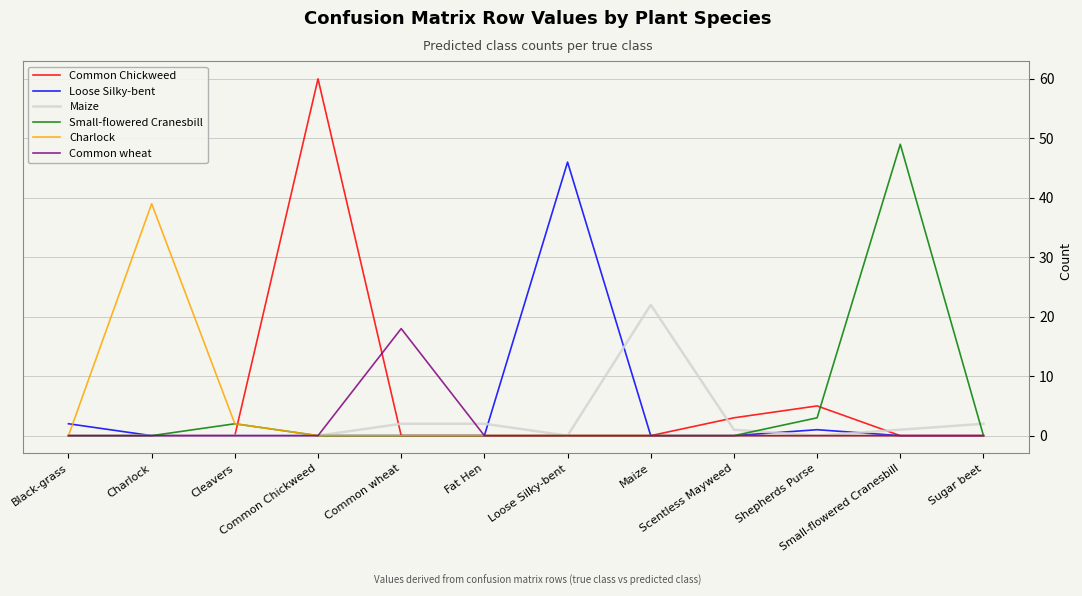

Does the chart have visible grid lines?

Yes